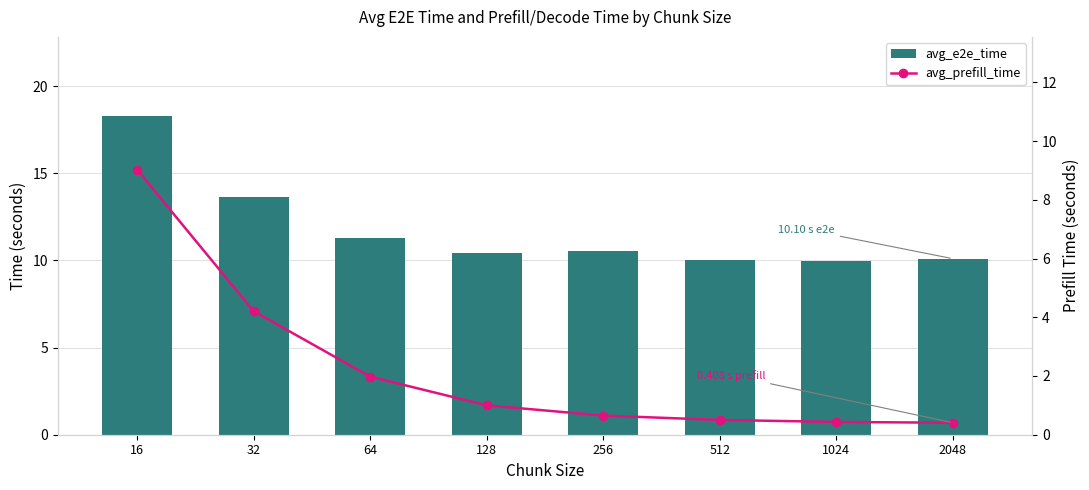

What is the difference between the avg_prefill_time values at 512 and 32?

3.7